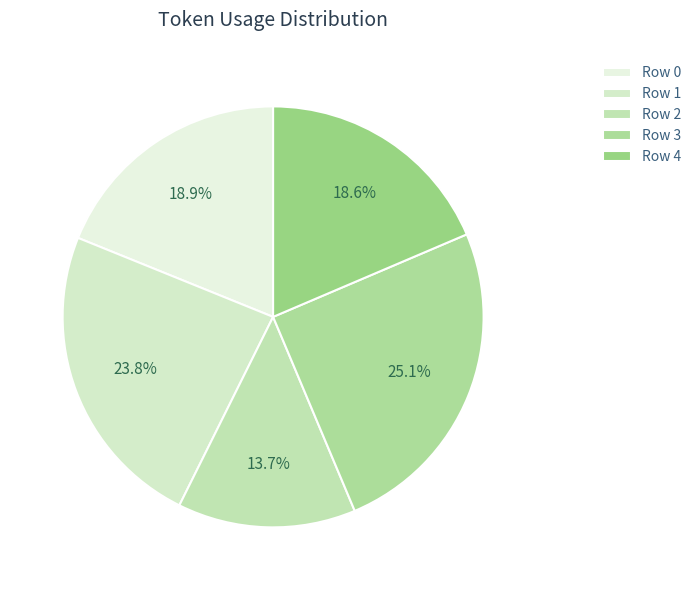

Does any single category account for the majority?

No